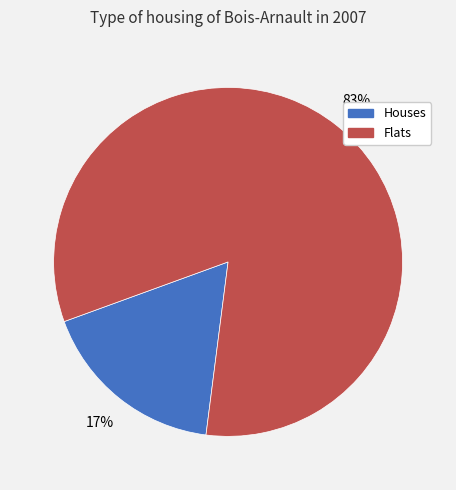

How many slices are in this pie chart?

2